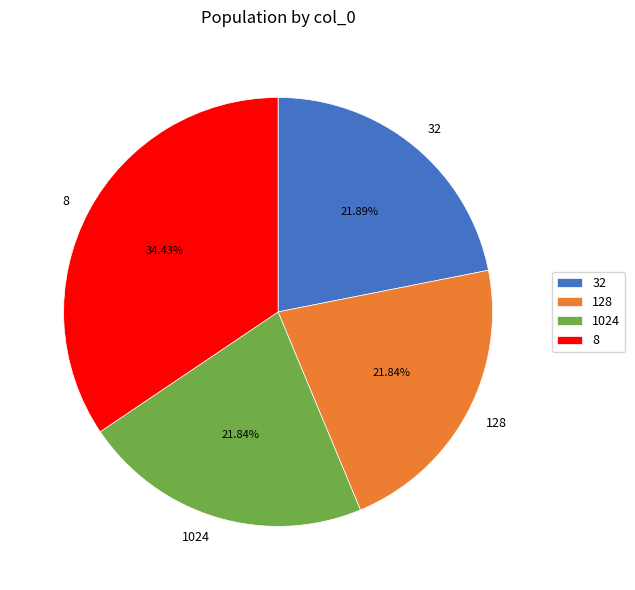

Is it true that 128 is 31% of the pie?

False